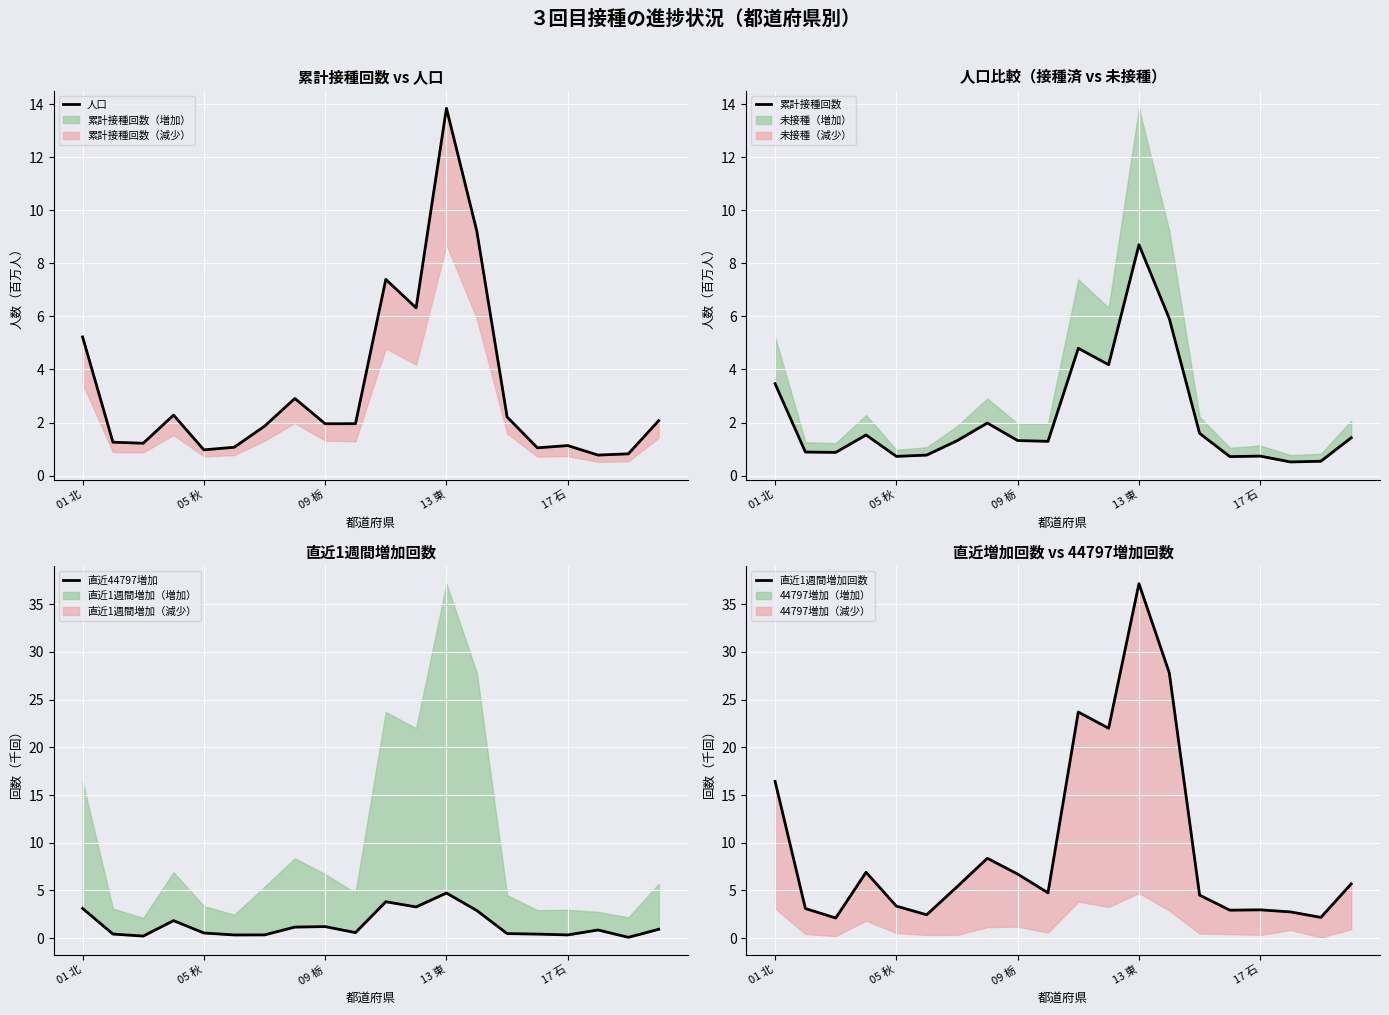

Does the chart display data point markers on the line(s)?

No